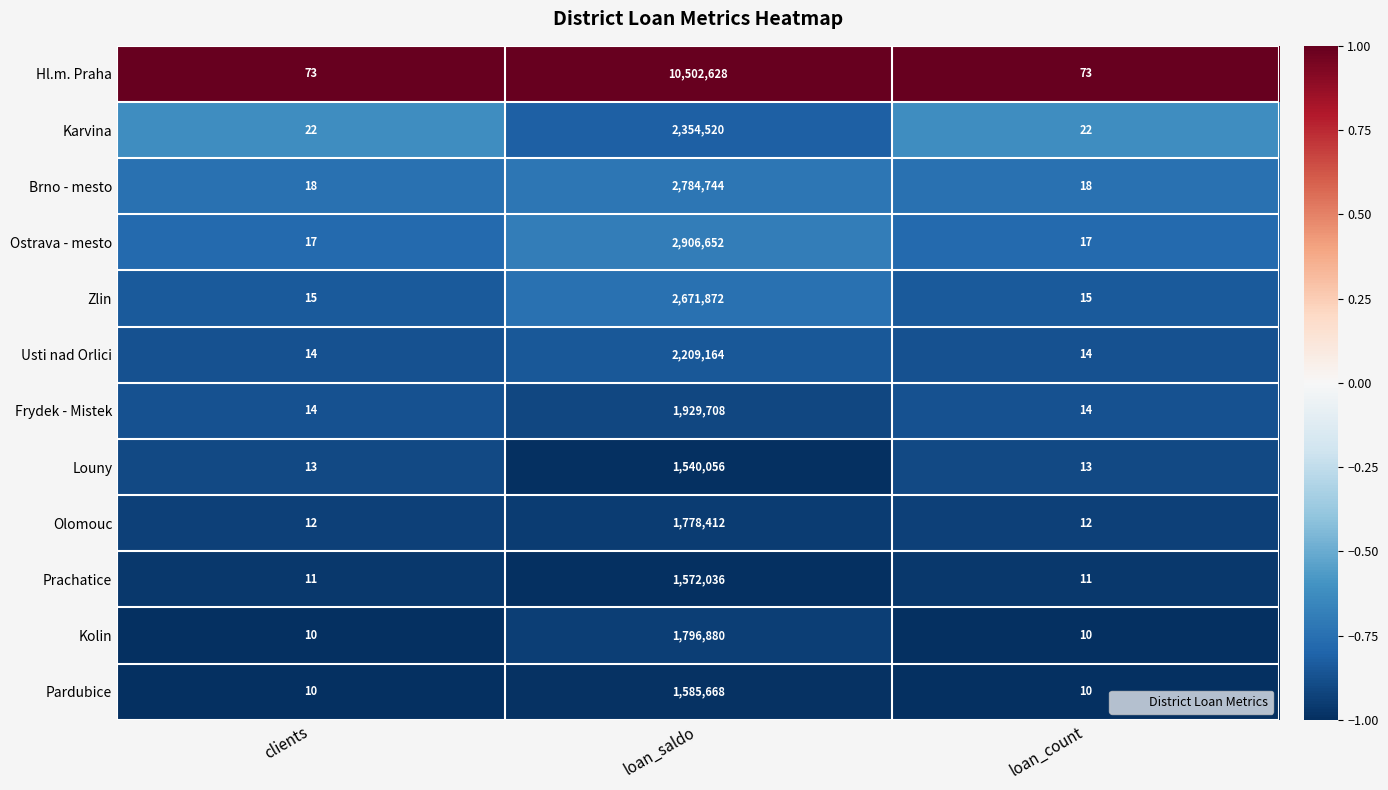

The Olomouc series shows 12 at loan_count. True or false?

True